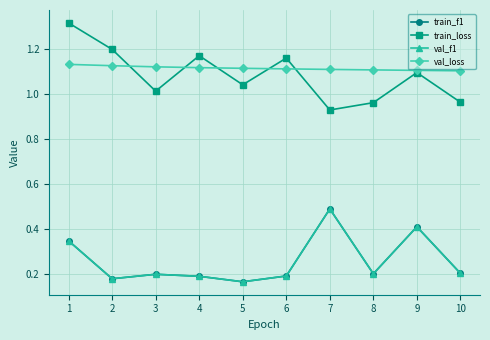

True or false: train_f1 and train_loss intersect in this chart.

False